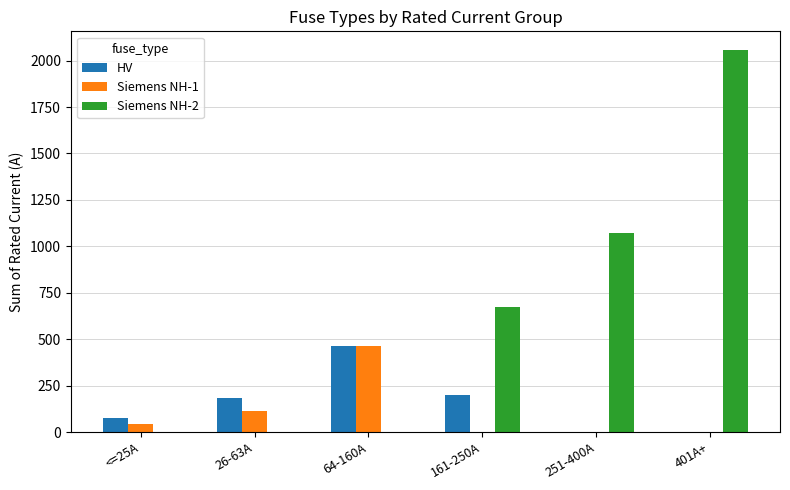

What is the spread (max minus min) of values at 161-250A?

674.0